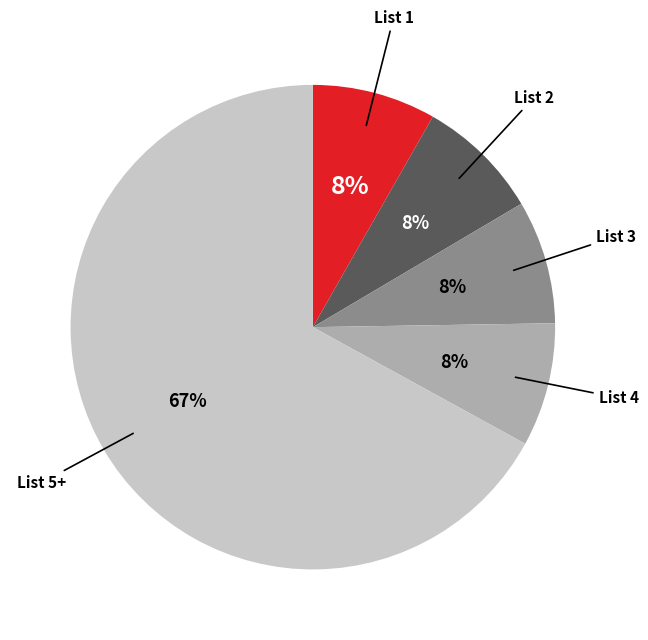

Does any single category account for the majority?

Yes